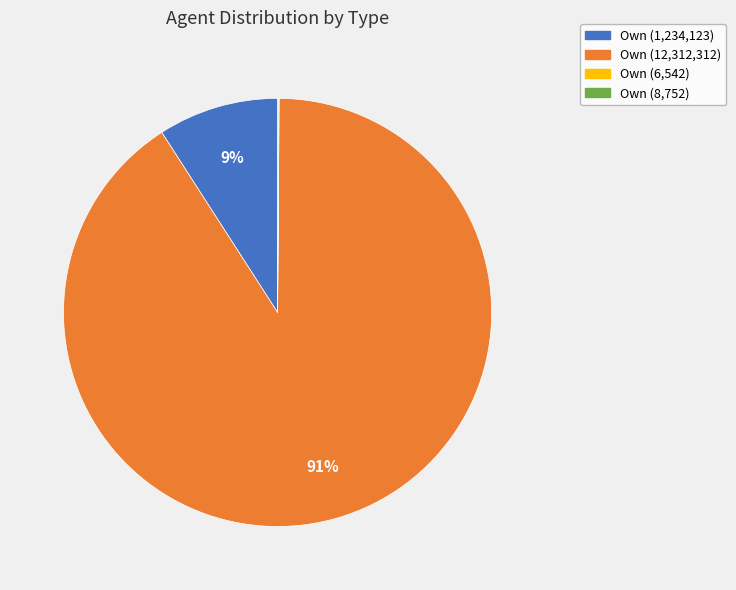

True or false: Own (1,234,123) accounts for 9% of the total.

True